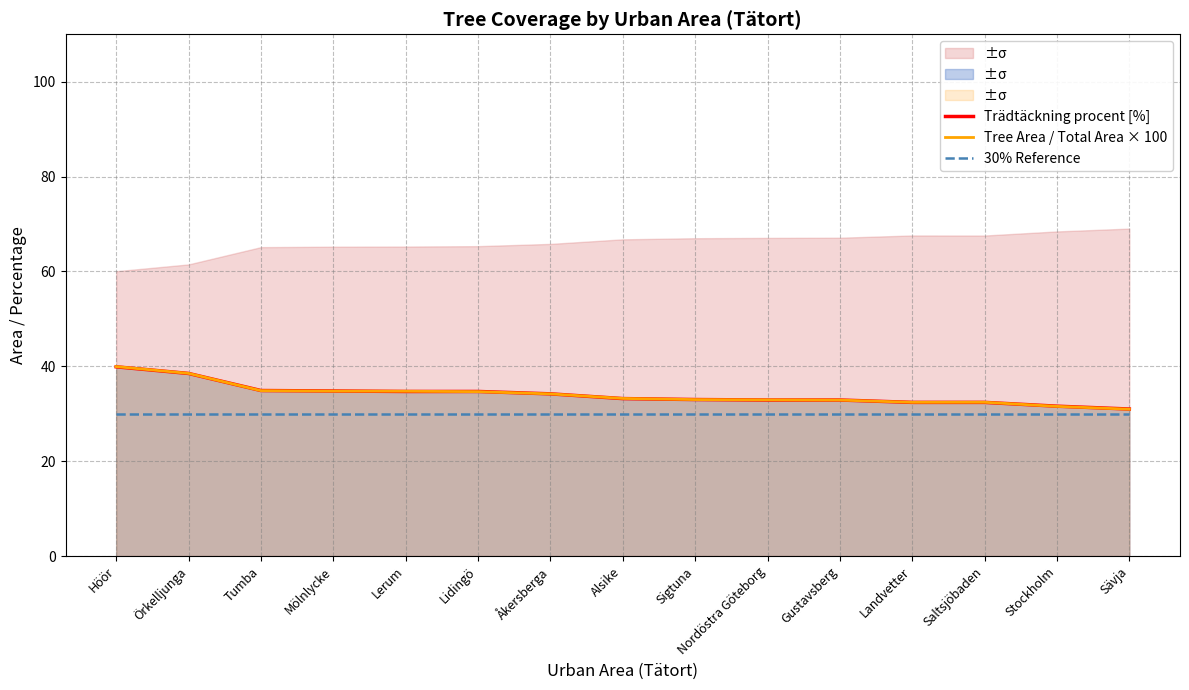

The Trädtäckning procent [%] series shows 33.2 at Alsike. True or false?

True